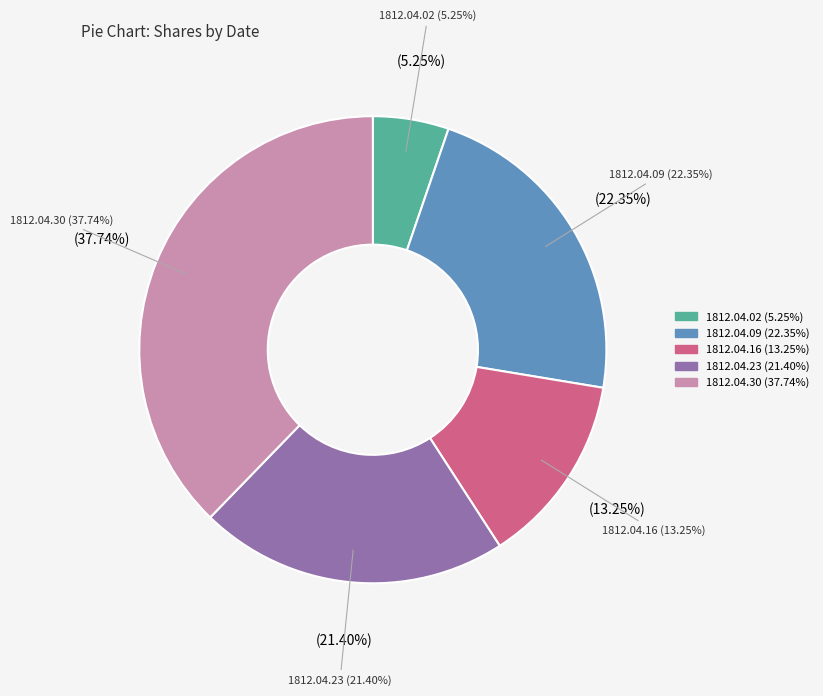

To the nearest percent, what is the combined percentage of 1812.04.30 and 1812.04.23?

59%